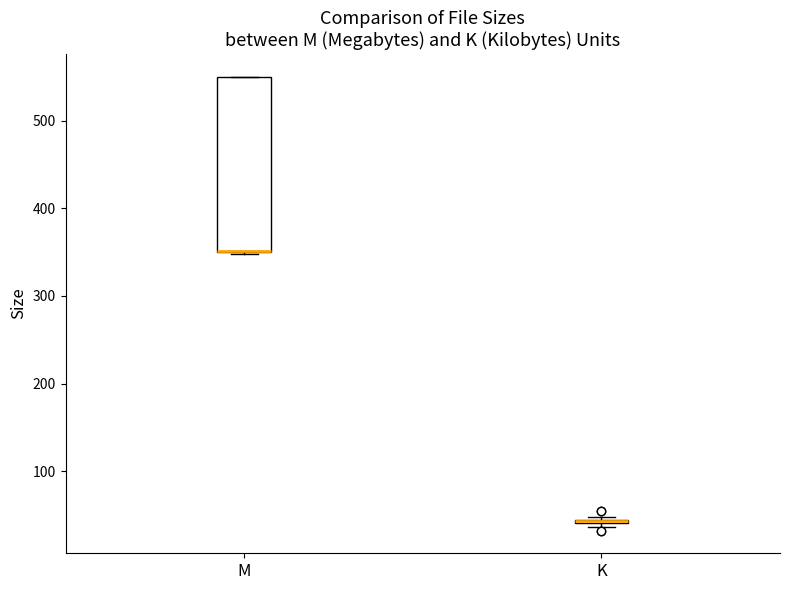

Comparing the boxes themselves (not the whiskers), which one is the tallest?

M